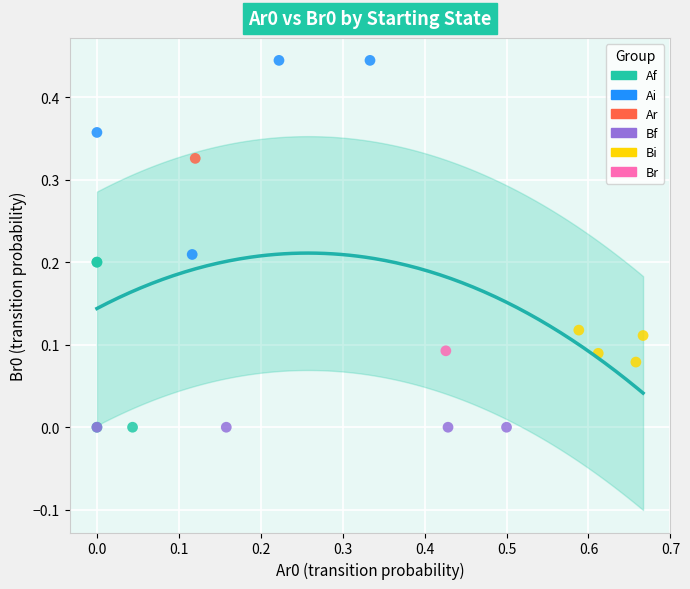

What are all the series names shown in the legend?

Af, Ai, Ar, Bf, Bi, Br